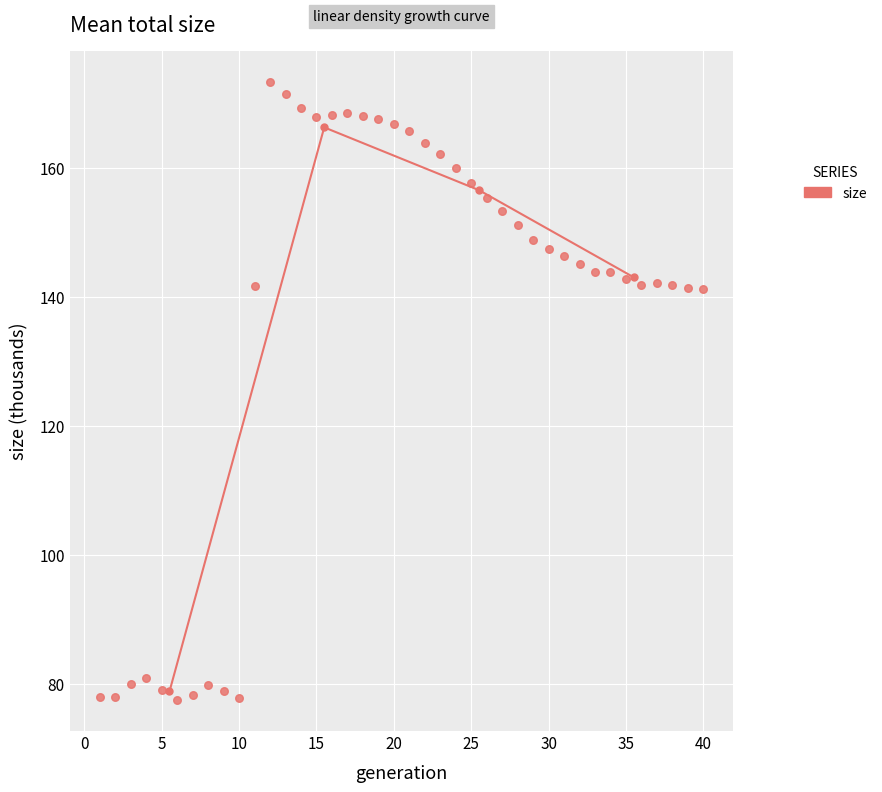

What is the range of X values (max minus min)?

39.0